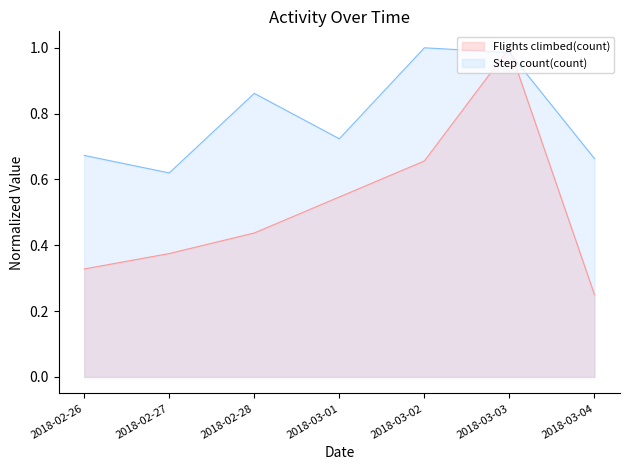

List the labels in order of Flights climbed(count) value, largest first.

2018-03-03, 2018-03-02, 2018-03-01, 2018-02-28, 2018-02-27, 2018-02-26, 2018-03-04